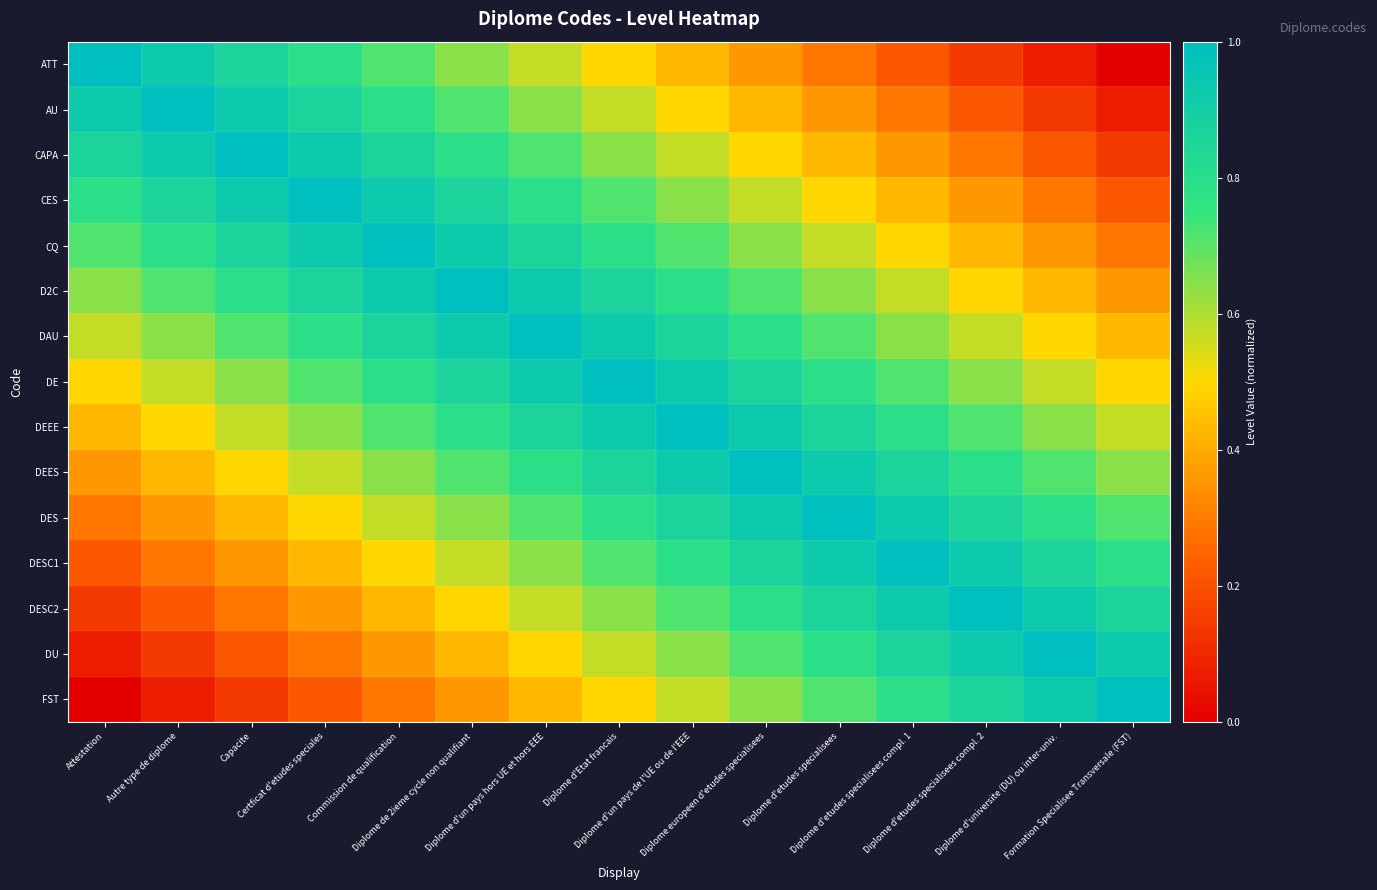

At Diplome de 2ieme cycle non qualifiant, list the series in order from largest to smallest.

D2C, CQ, DAU, CES, DE, CAPA, DEEE, AU, DEES, ATT, DES, DESC1, DESC2, DU, FST